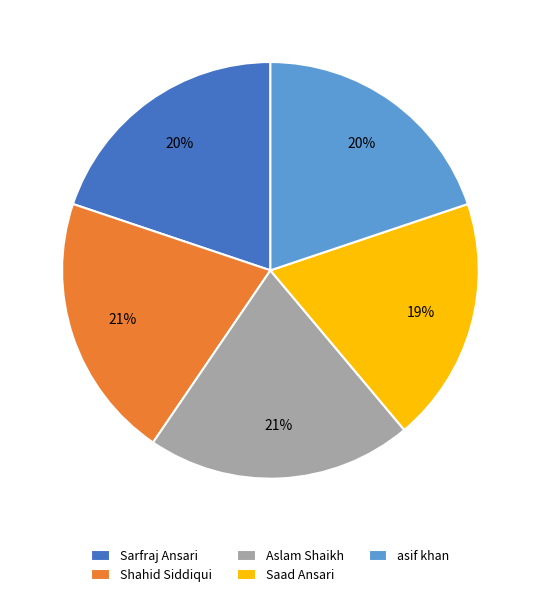

Count the number of slices in the pie.

5